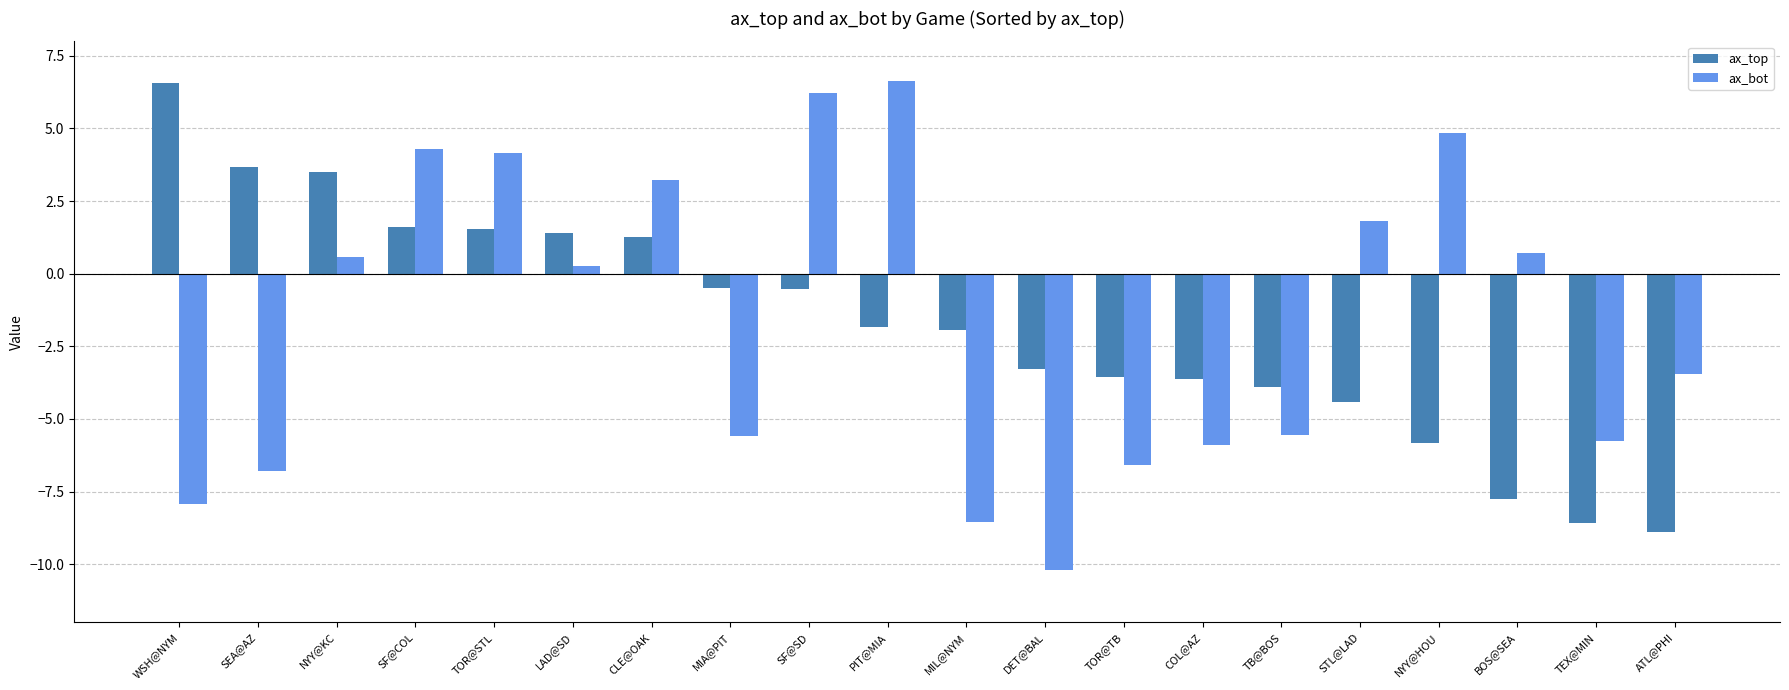

What is the average value of the ax_top series?

-1.8